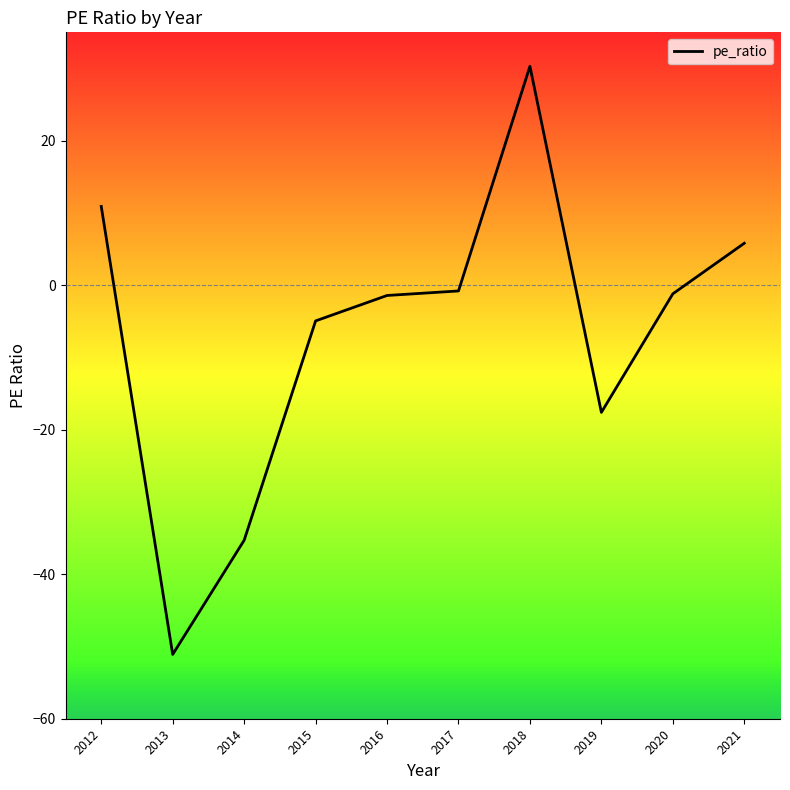

How many lines are shown in the chart?

1